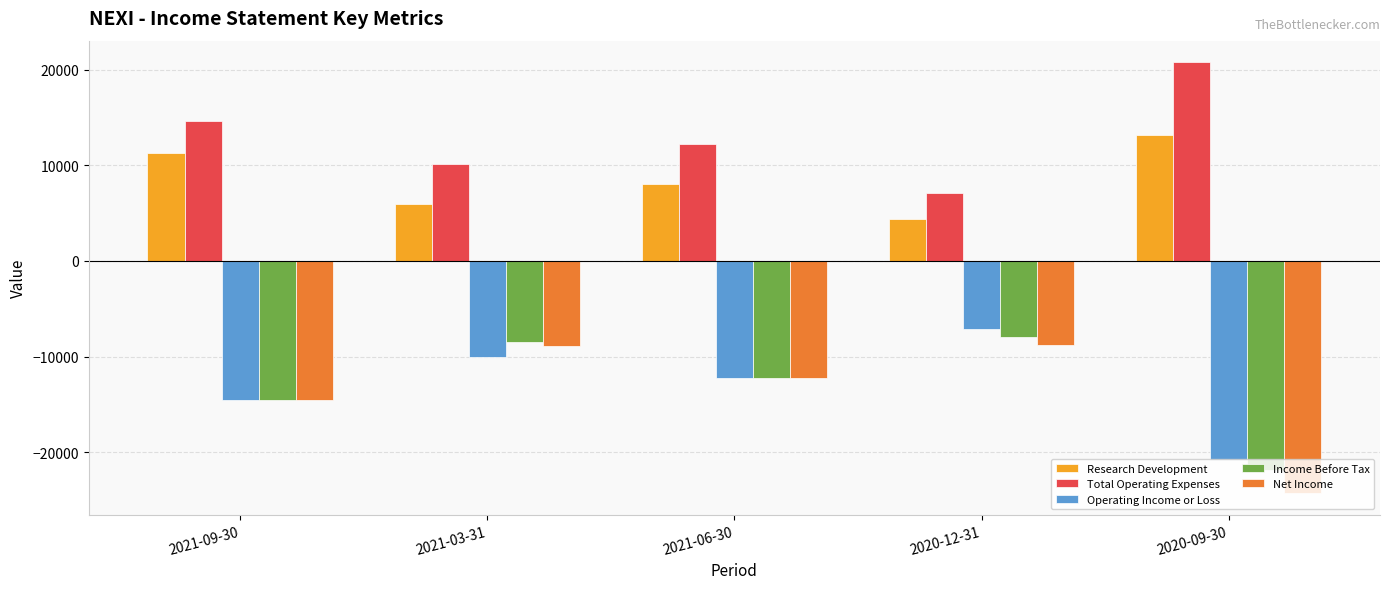

What is the total value across all series at 2021-03-31?

-11400